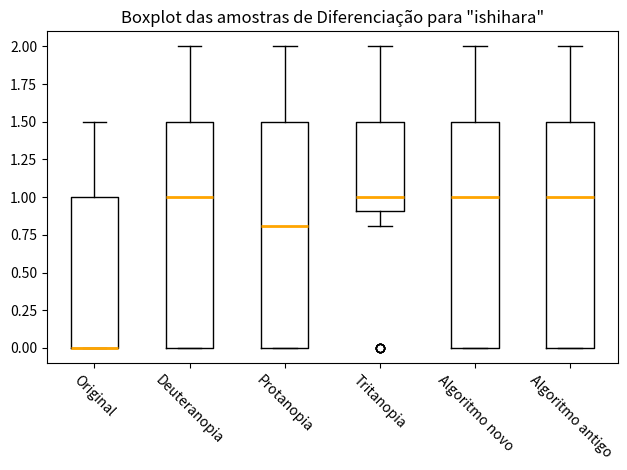

Reading left to right, transcribe this box plot: for each box, give where its median line is, the range the box spans, and where its two whiskers end, as read against the y-axis. The values are not printed on the chart, so give them approximately, as read against the axis.

Original: median 0.0 (drawn on the box's lower edge), box 0.0 to 1.0, whiskers 0.0 to 1.5
Deuteranopia: median 1.0, box 0.0 to 1.5, whiskers 0.0 to 2.0
Protanopia: median 0.8, box 0.0 to 1.5, whiskers 0.0 to 2.0
Tritanopia: median 1.0, box 0.9 to 1.5, whiskers 0.8 to 2.0
Algoritmo novo: median 1.0, box 0.0 to 1.5, whiskers 0.0 to 2.0
Algoritmo antigo: median 1.0, box 0.0 to 1.5, whiskers 0.0 to 2.0